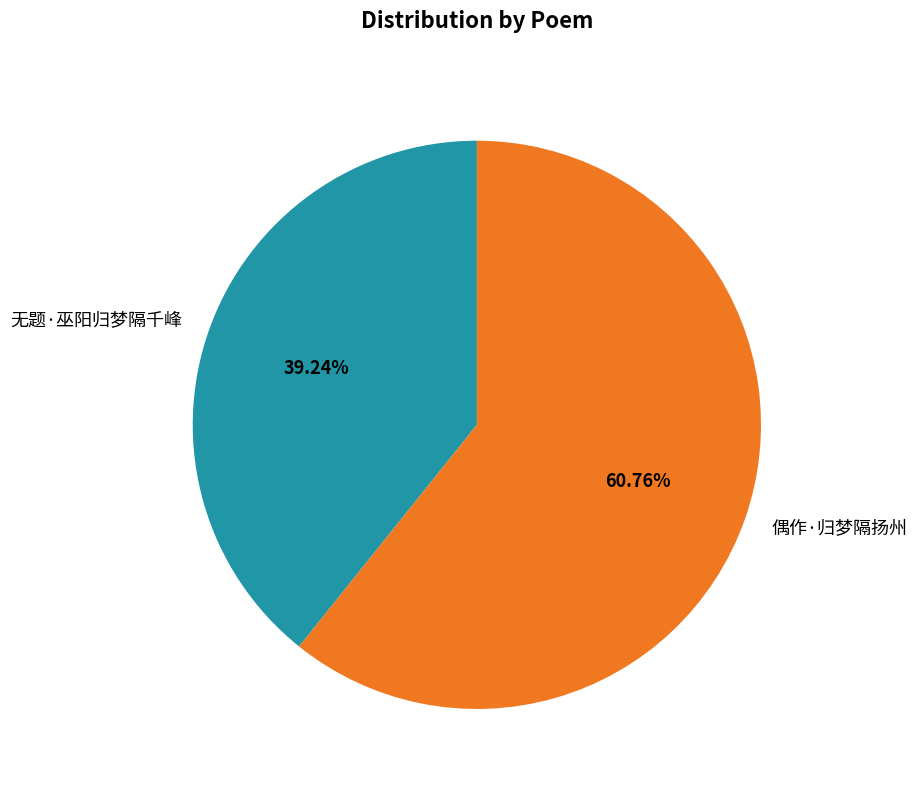

Count the number of slices in the pie.

2